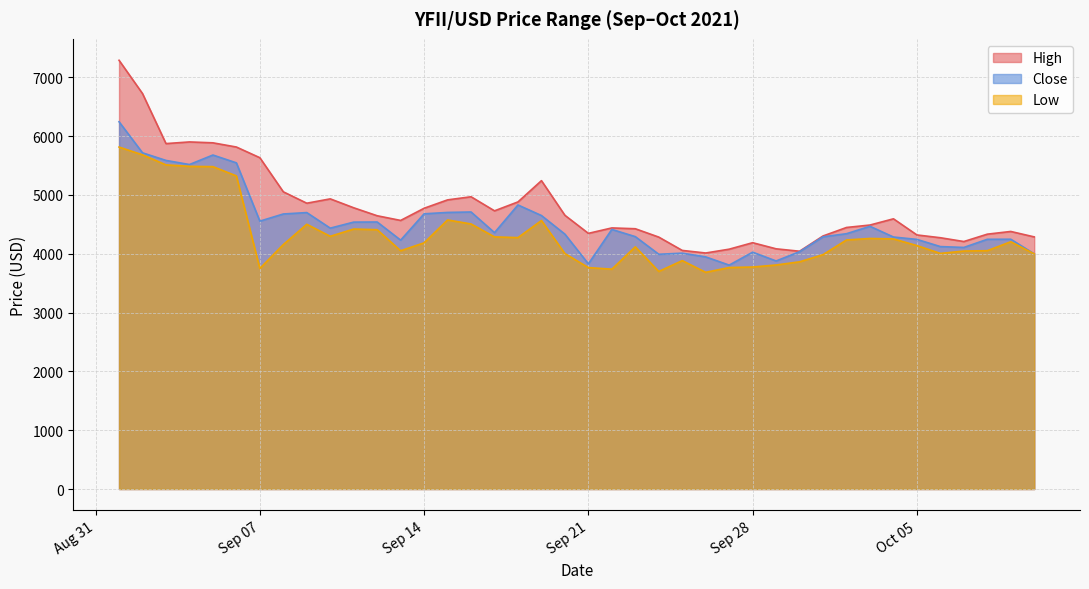

What are all the series names shown in the legend?

High, Close, Low